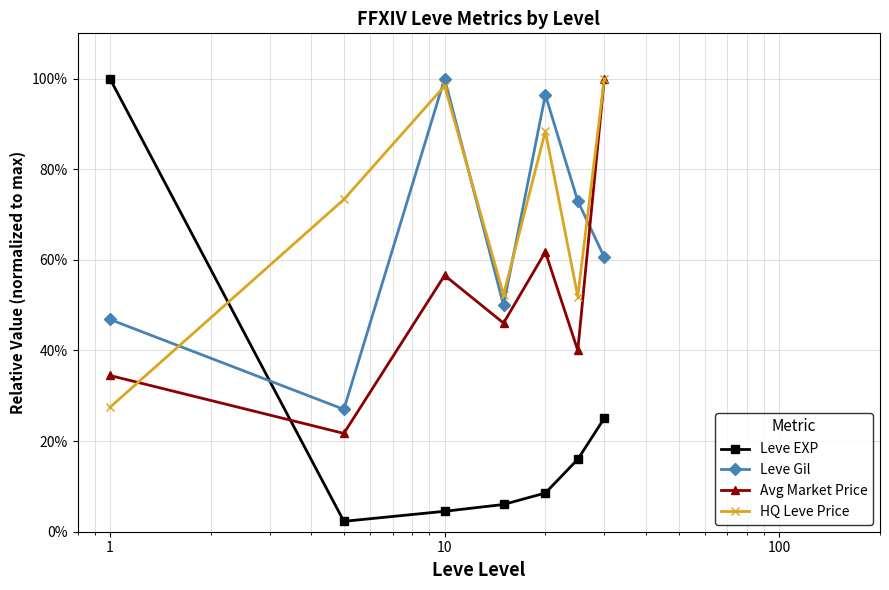

True or false: Avg Market Price has more than 0 points higher than both neighbors.

True